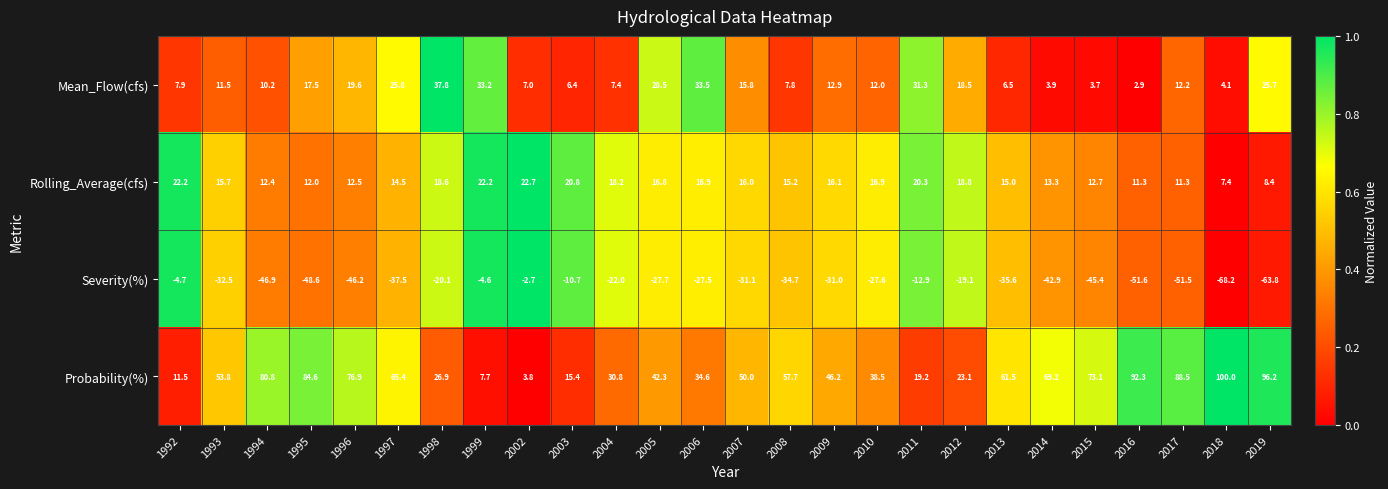

What is the spread (max minus min) of values at 2012?

42.2